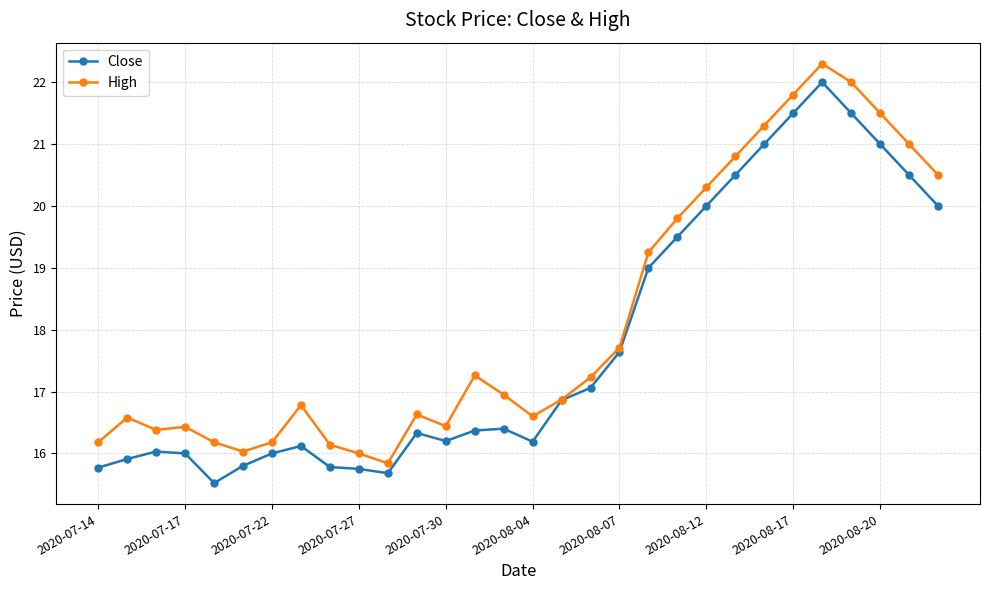

What is the value of the High point at the 10th from the left?

16.0